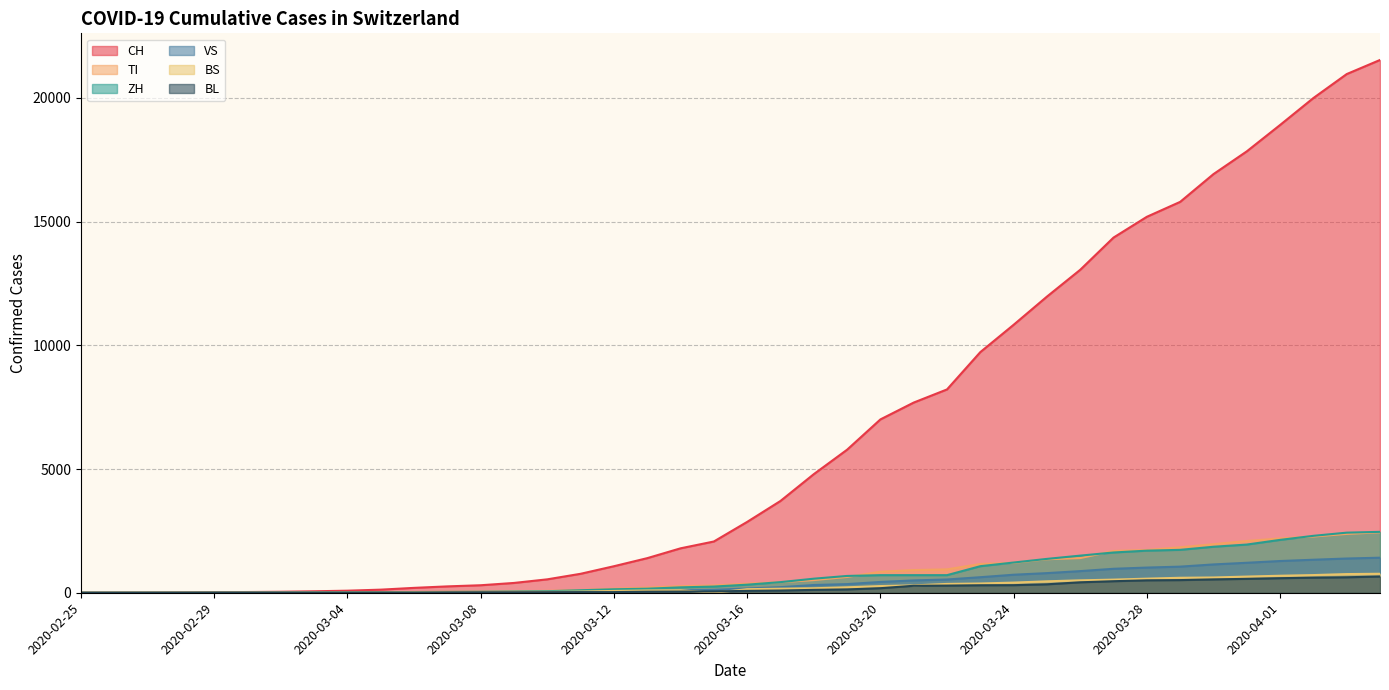

True or false: BL has more than 2 points higher than both neighbors.

False